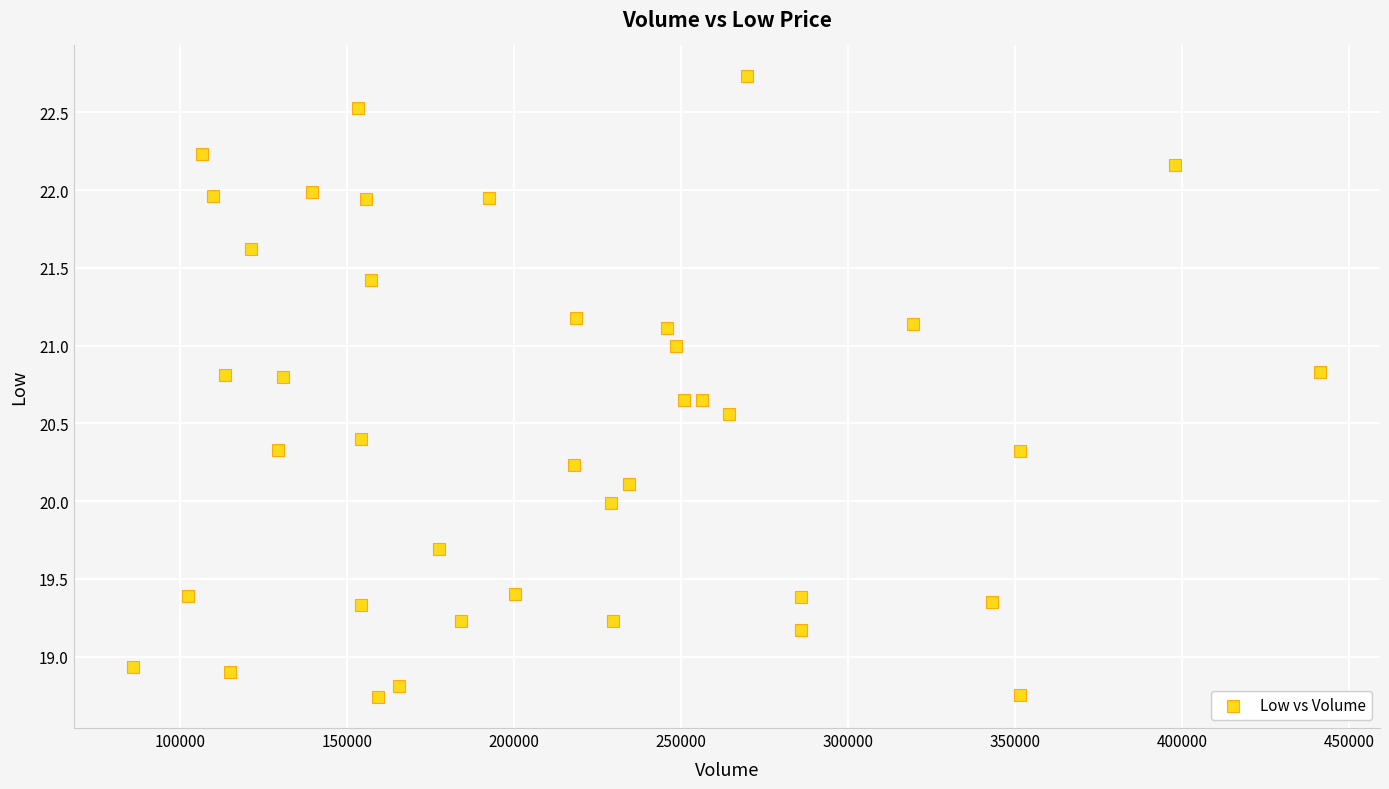

What is the range of Y values (max minus min)?

4.0